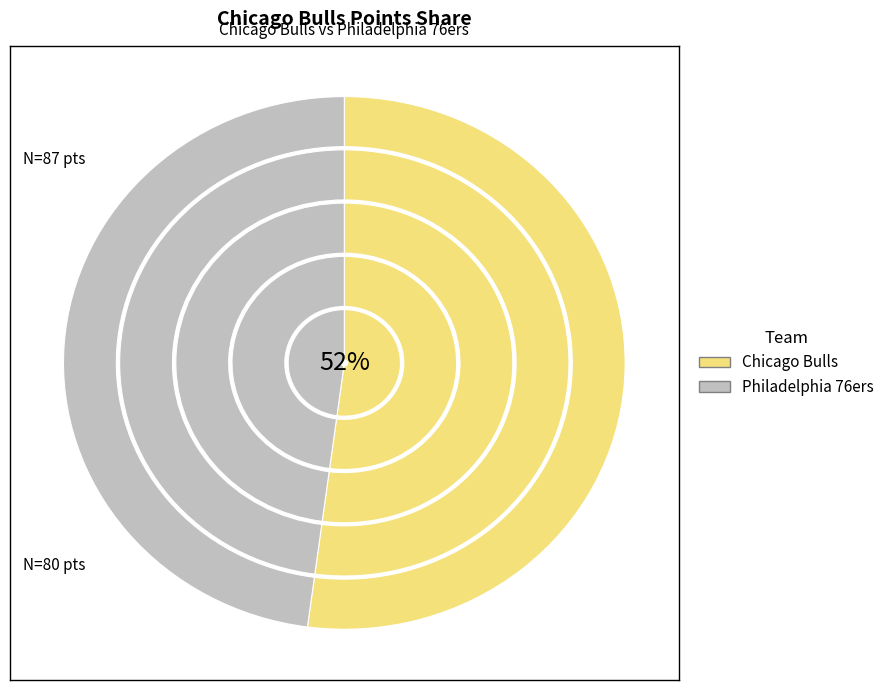

What percentage do Philadelphia 76ers and Chicago Bulls together represent?

100.0%